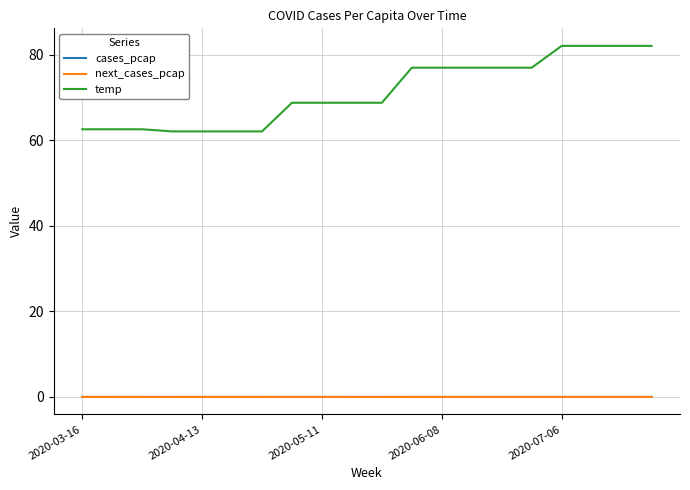

True or false: cases_pcap and temp intersect in this chart.

False